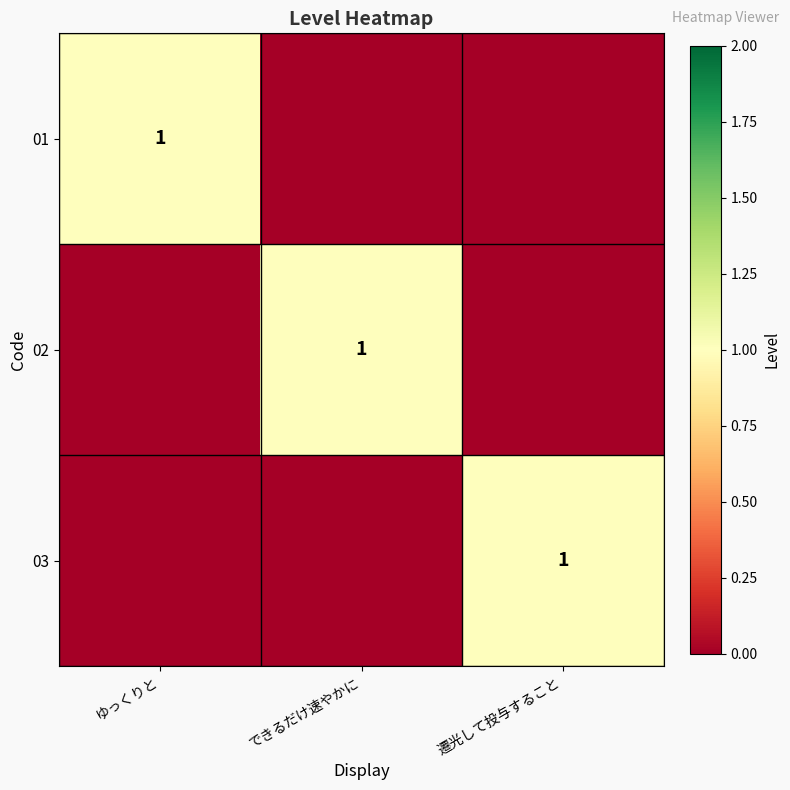

What is the sum of the 01 values at ゆっくりと and 遷光して投与すること?

1